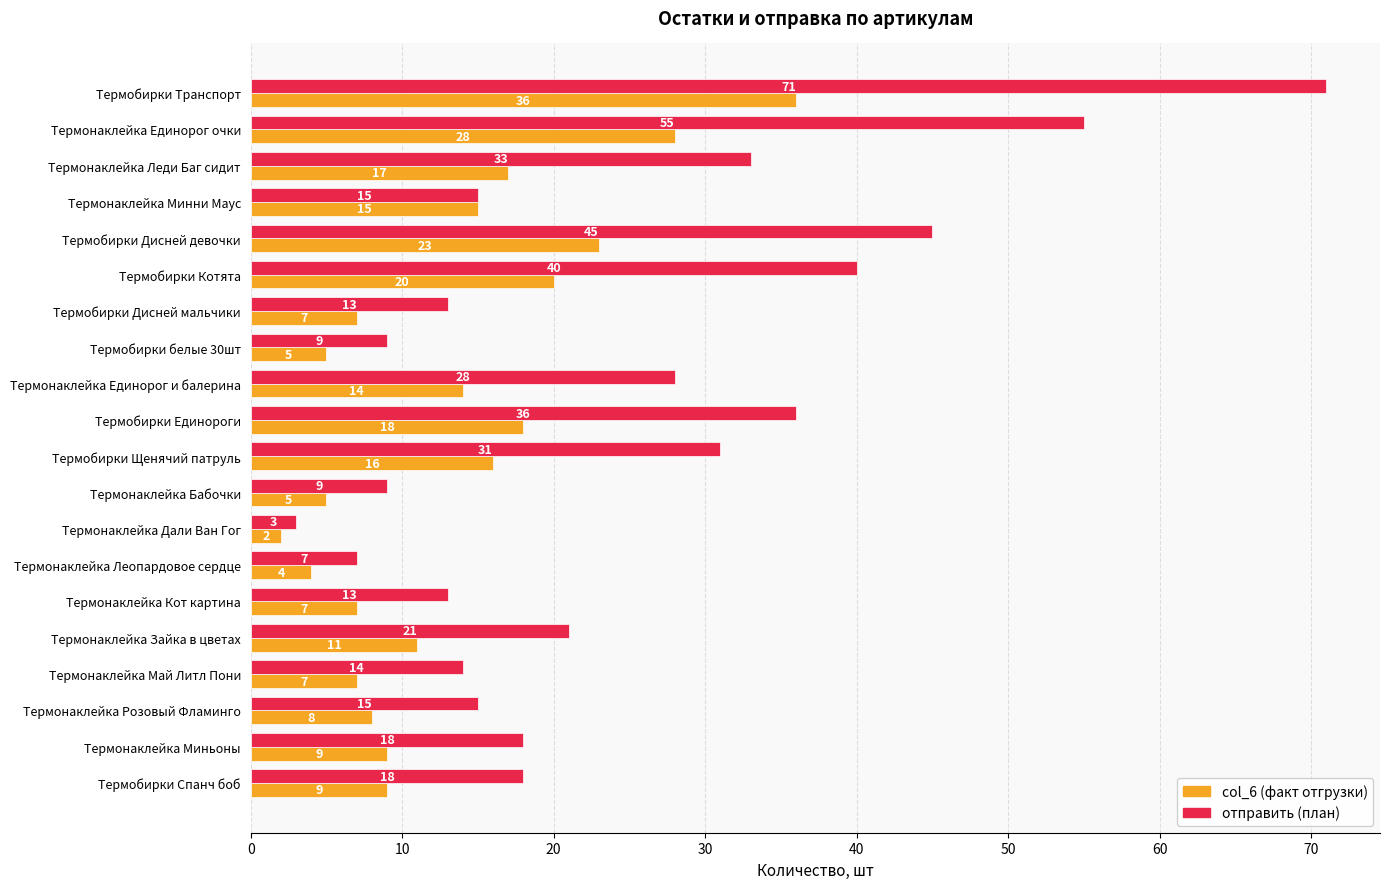

What is the spread (max minus min) of values at Термонаклейка Май Литл Пони?

7